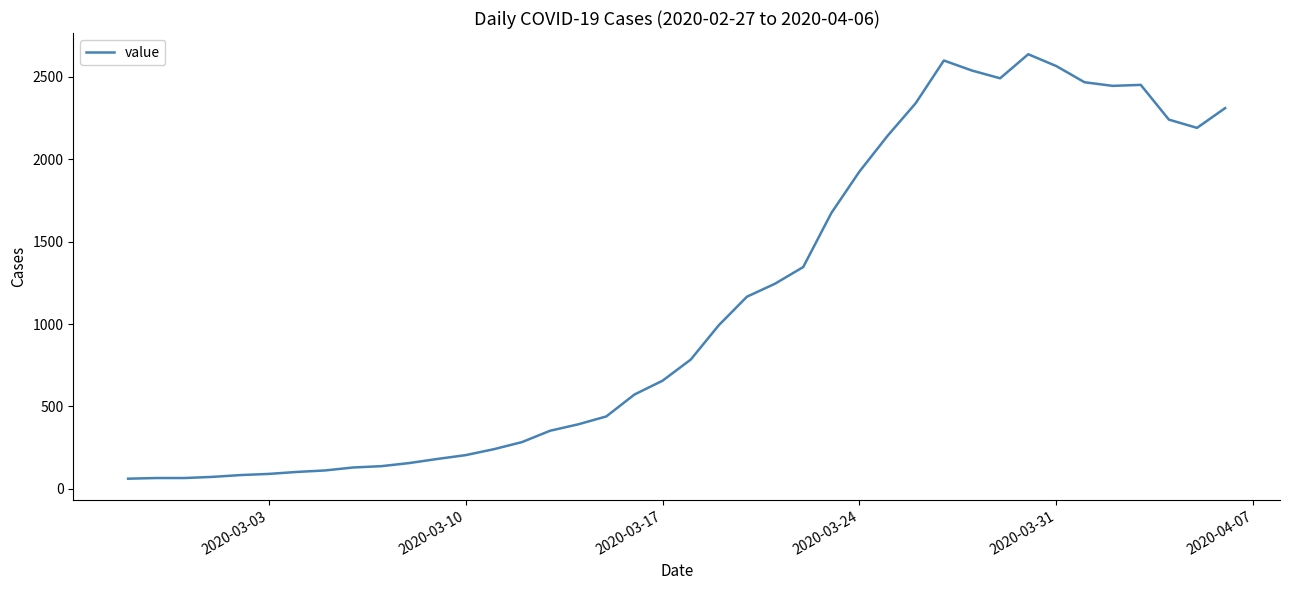

What is the smallest value displayed?

61